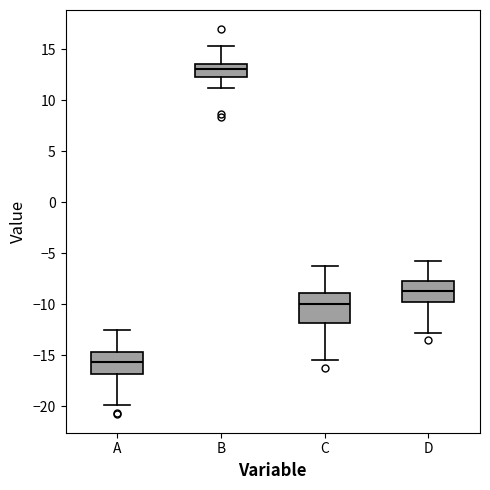

Which box has the lowest median line?

A